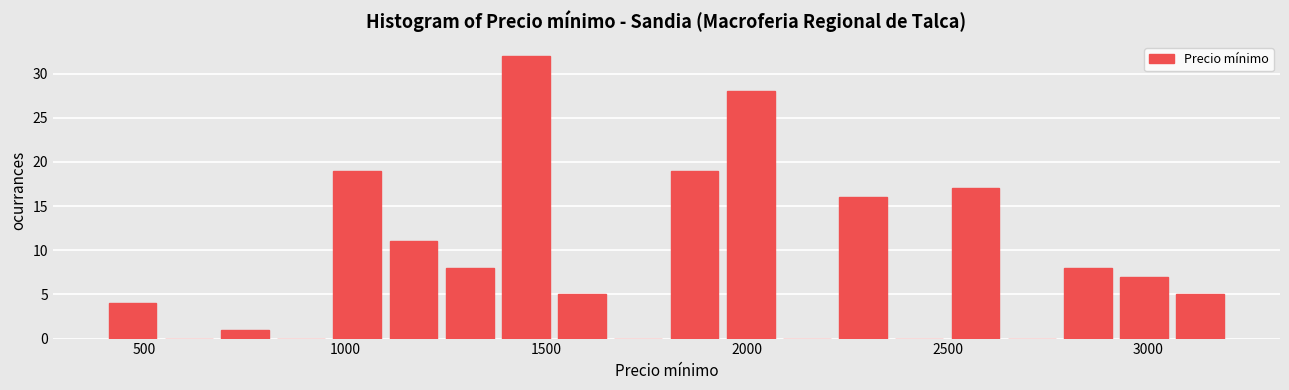

Read against the x-axis, roughly where is the centre of the tallest bar?

1450